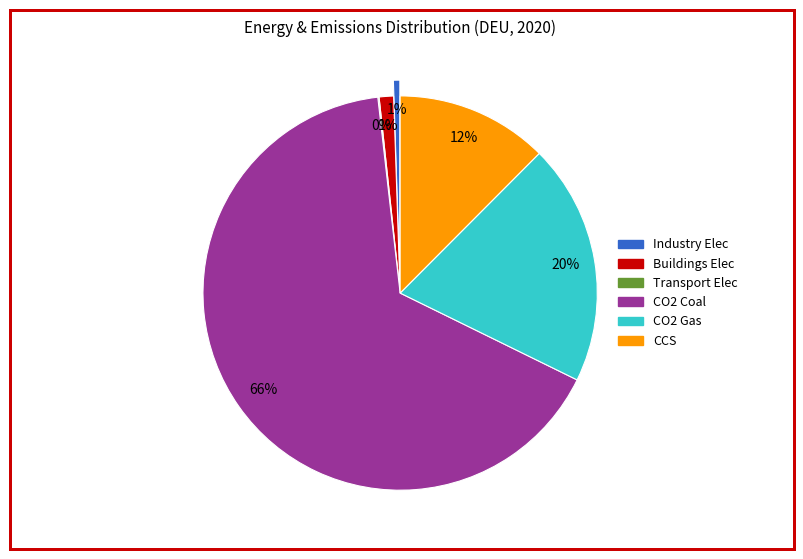

How many segments does this pie chart have?

6